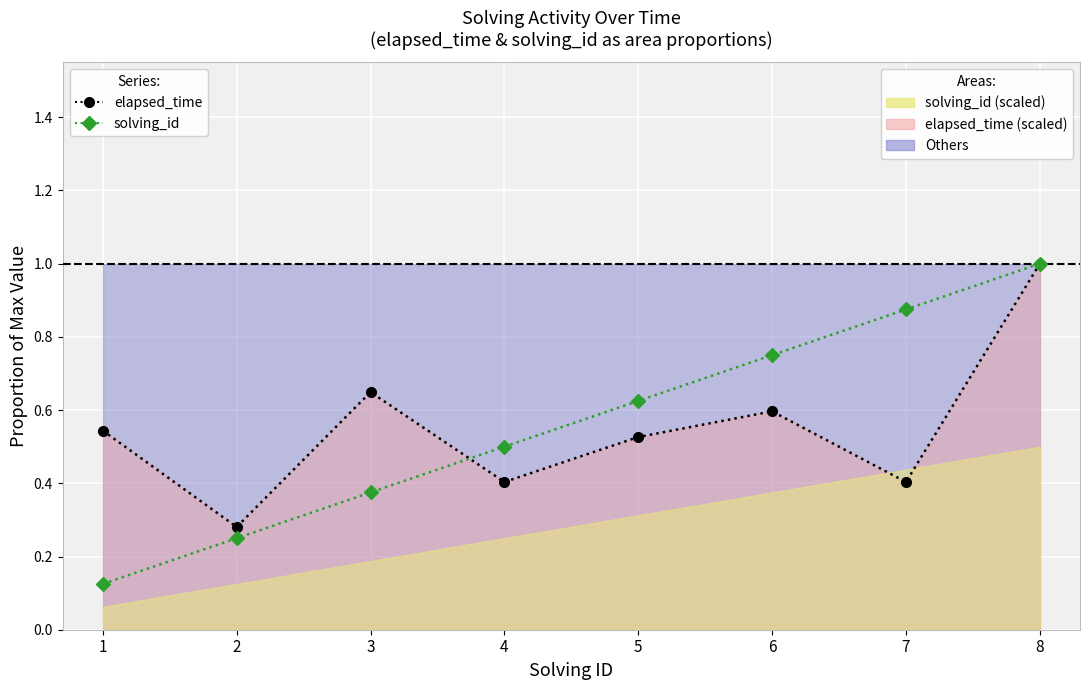

The value of solving_id at 8 is 1.0. True or false?

True